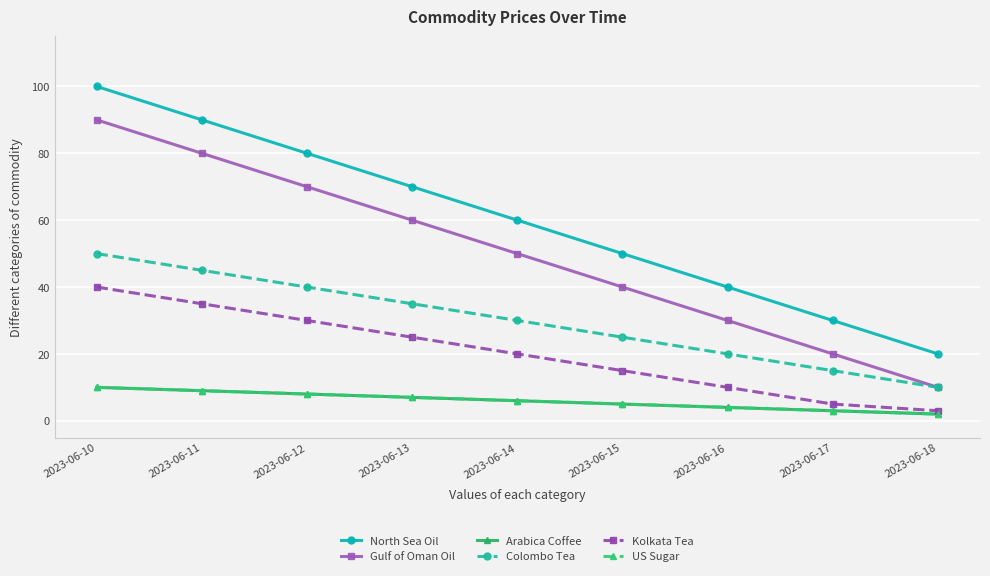

The value of Gulf of Oman Oil at 2023-06-14 is 76. True or false?

False